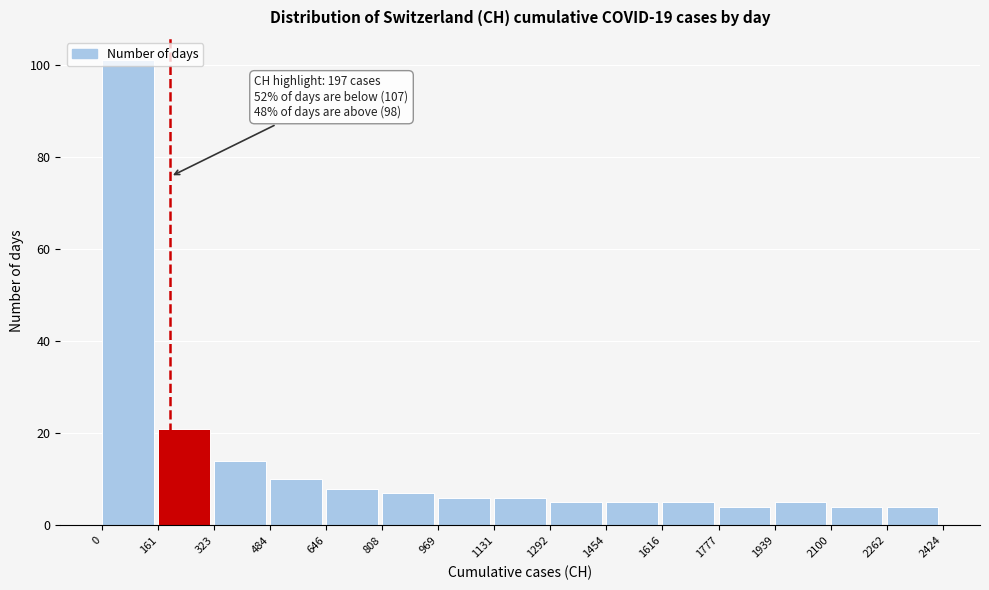

Over which range of the x-axis is the bar tallest?

0 to 161